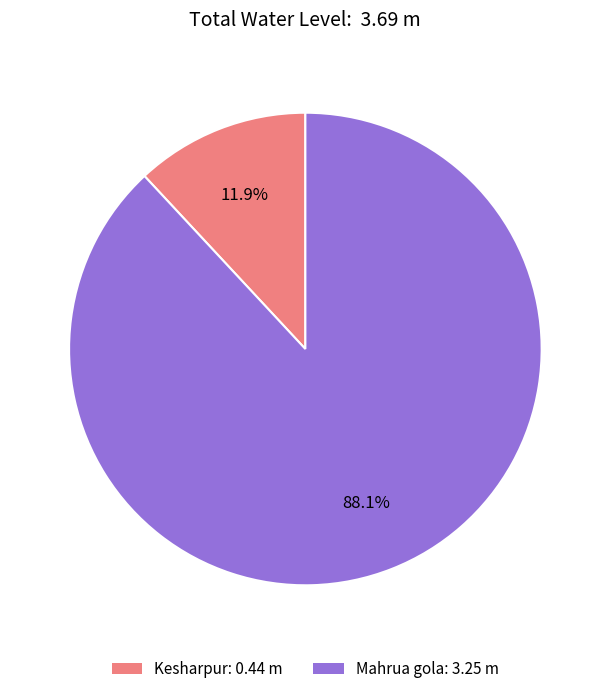

Which slice is the smallest?

Kesharpur